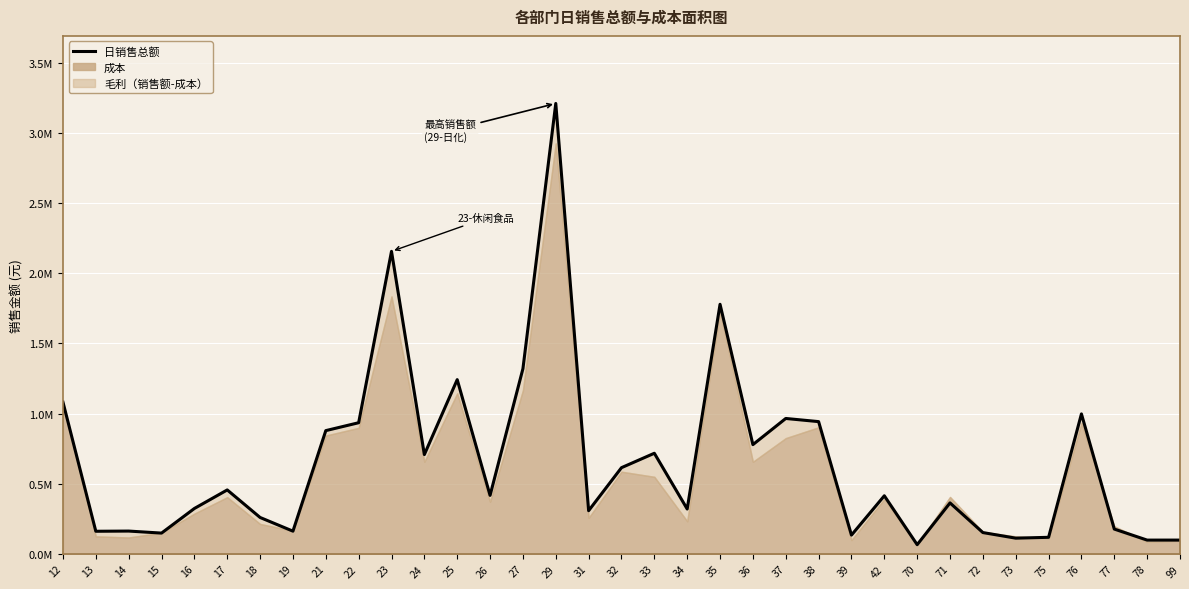

What is the change in value from 15 to 22?

+786863.8